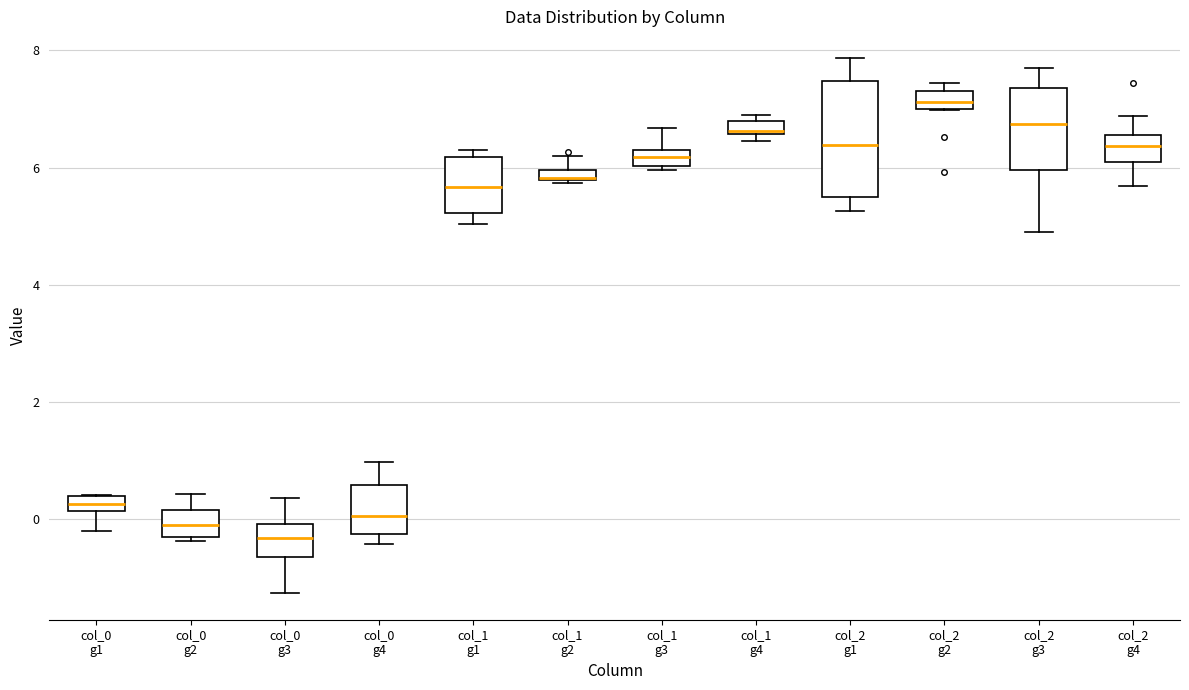

Which box is the tallest, from its lower edge to its upper edge?

col_2 g1